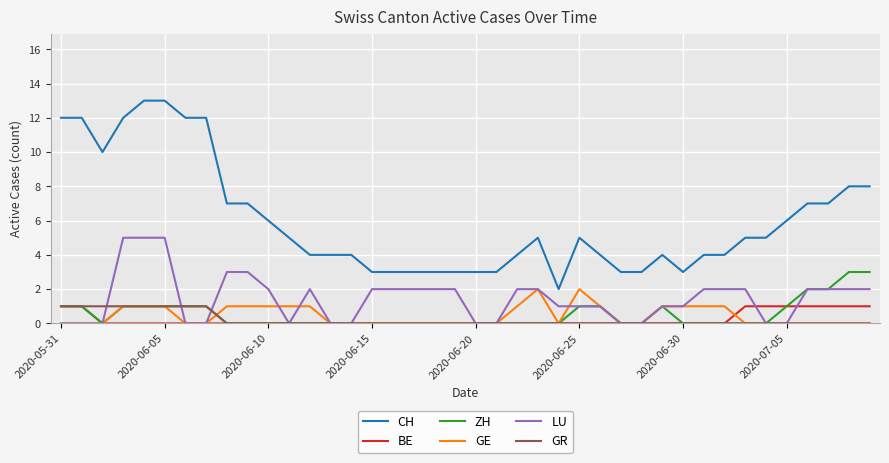

True or false: GR and CH cross at least once.

False